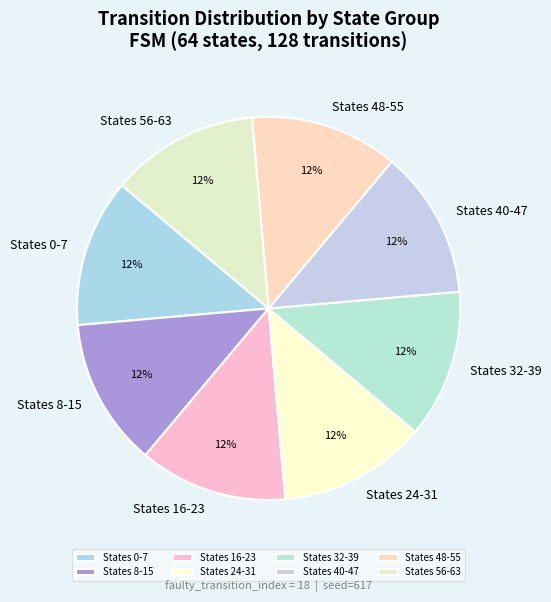

Is there any slice that represents more than half of the pie?

No